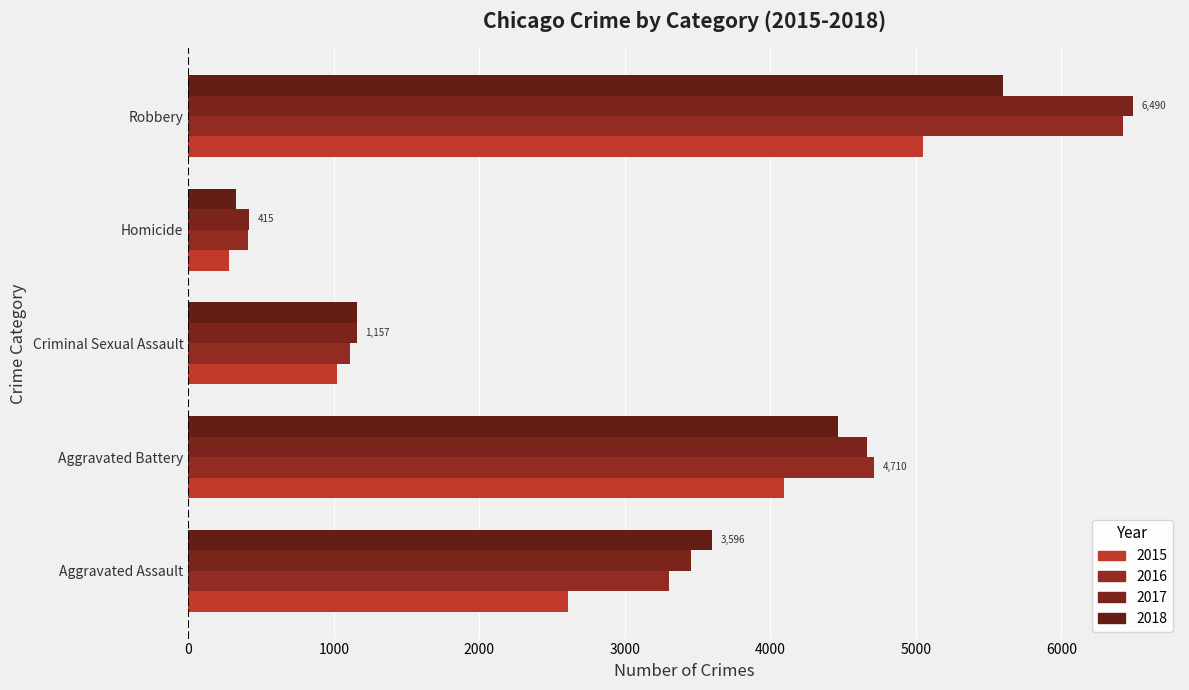

What is the sum of the 2015 values at Robbery and Aggravated Battery?

9139